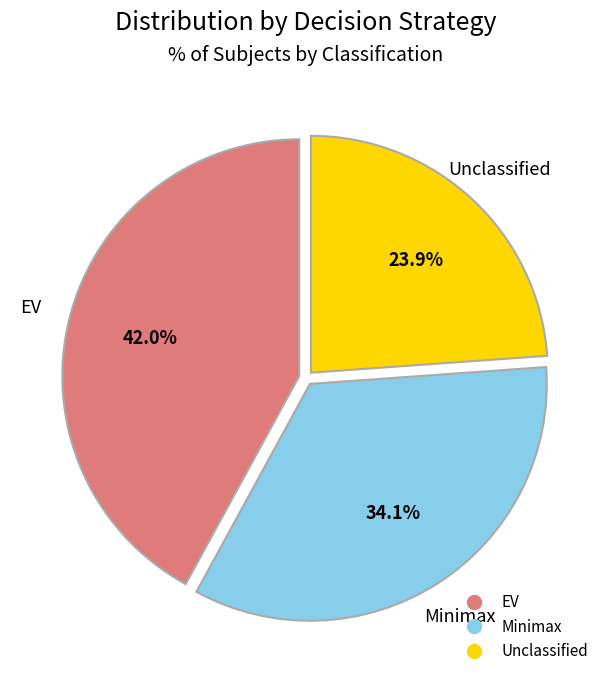

Rank the categories by value from highest to lowest.

EV, Minimax, Unclassified